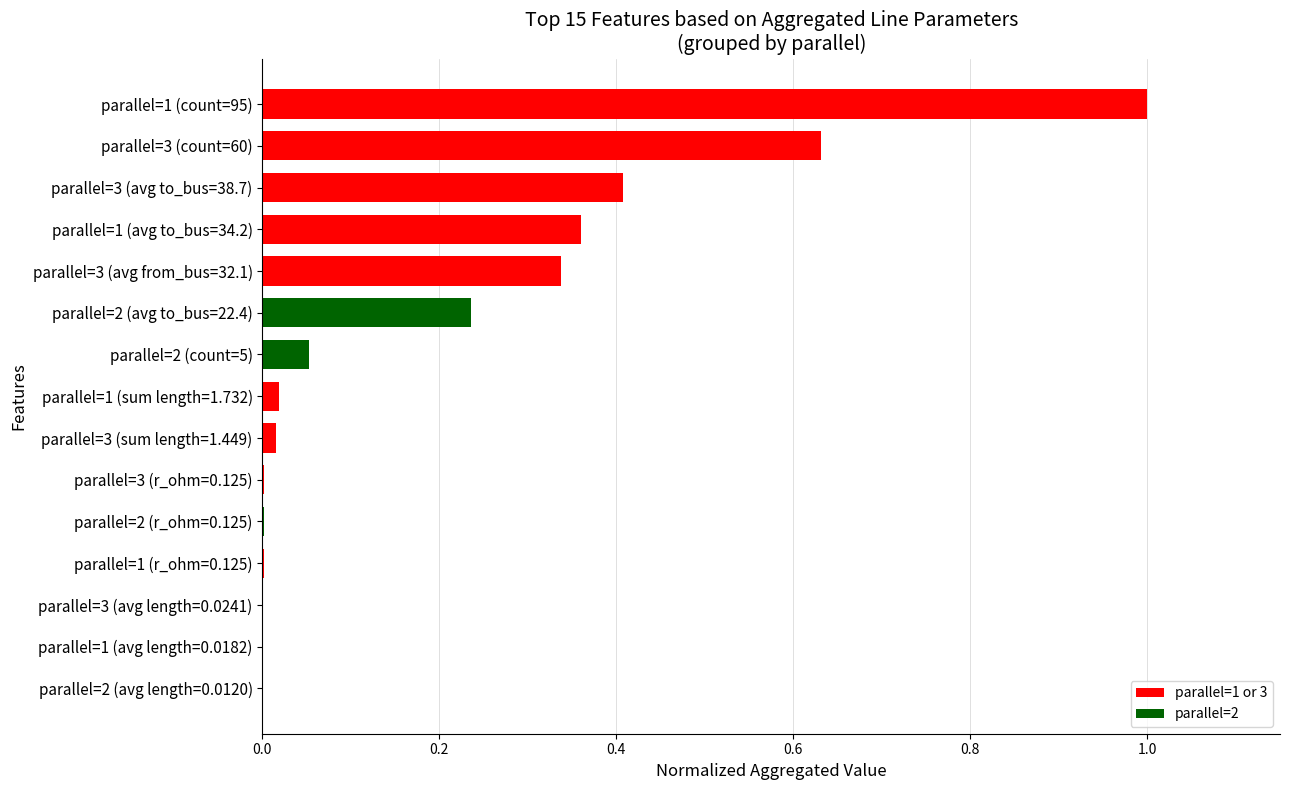

What is the maximum value shown in the chart?

1.0